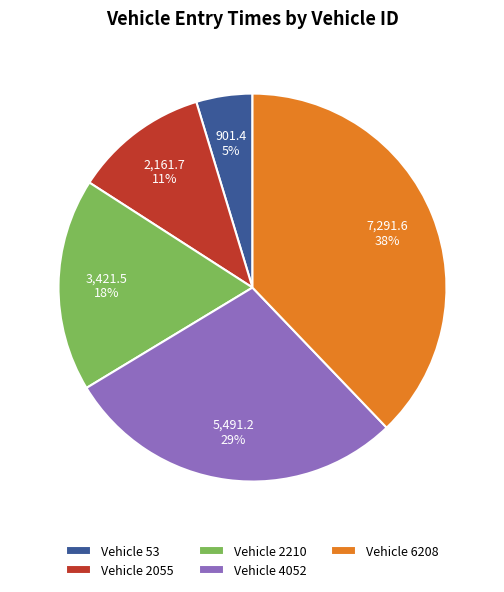

Is there any slice that represents more than half of the pie?

No